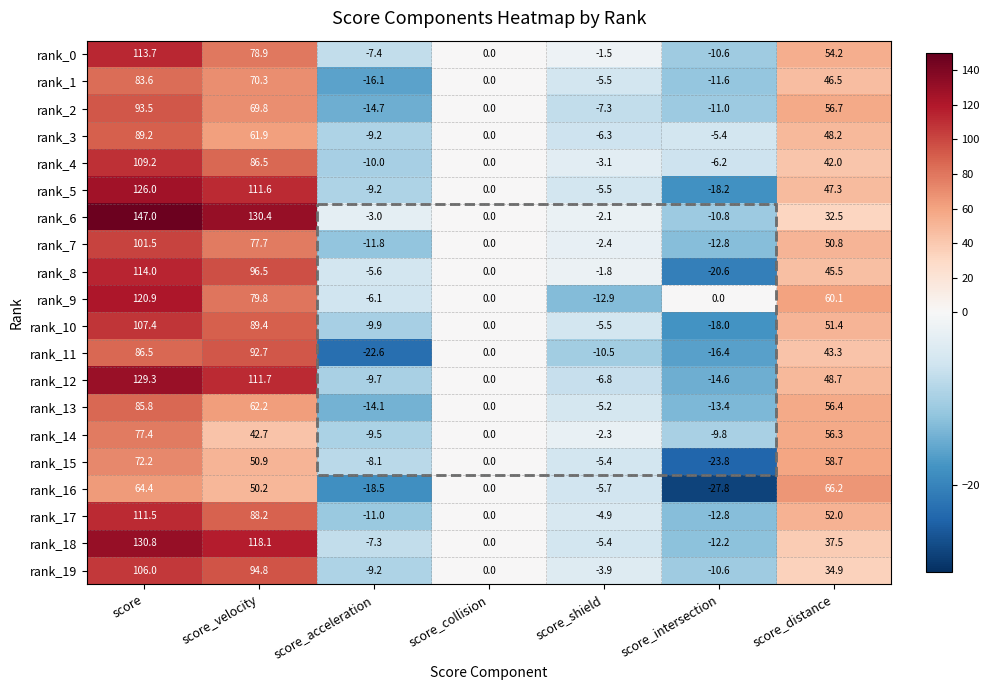

Which series changed the most between score_velocity and score_collision?

rank_6